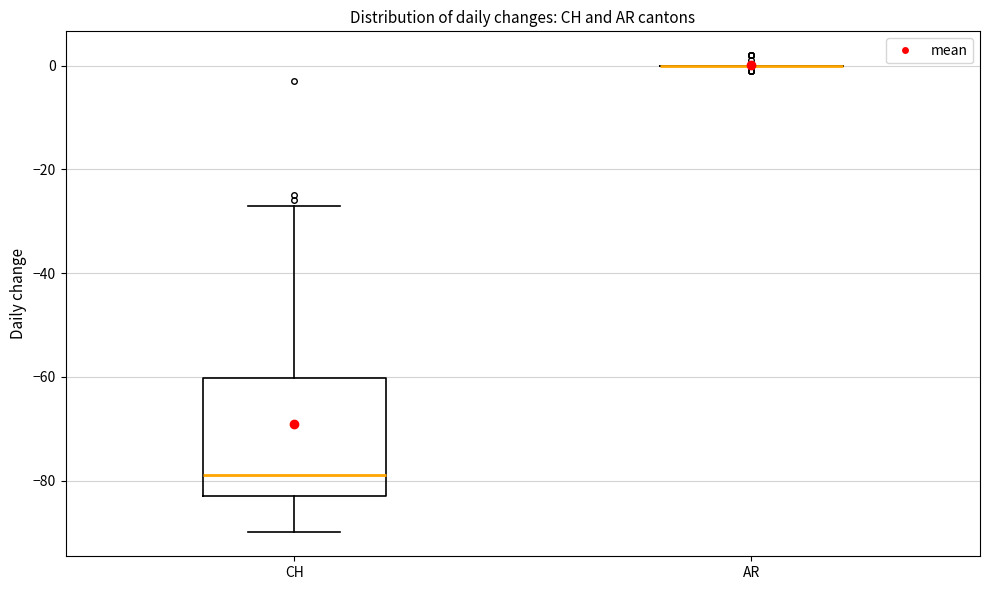

Reading left to right, read every box against the y-axis: the position of its median line, the range the box covers, and the ends of its whiskers. The values are not printed on the chart, so give them approximately, as read against the axis.

CH: median -78, box -82 to -60, whiskers -90 to -26
AR: box collapsed to a line at 0, whiskers 0 to 0